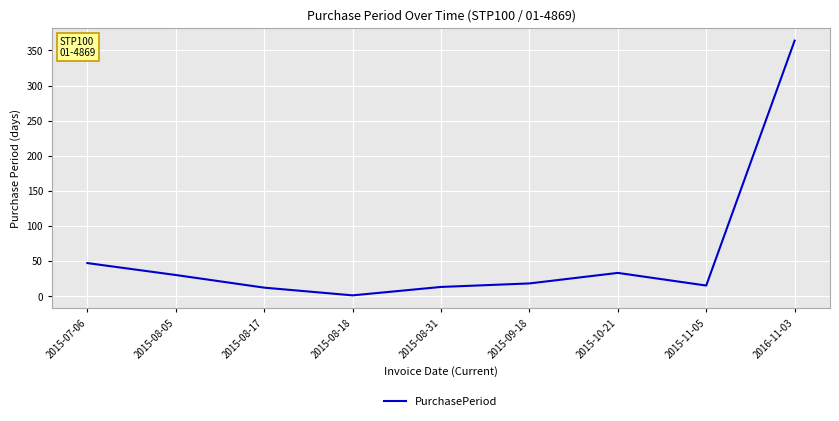

What is the difference between the values at 2015-07-06 and 2015-08-17?

35